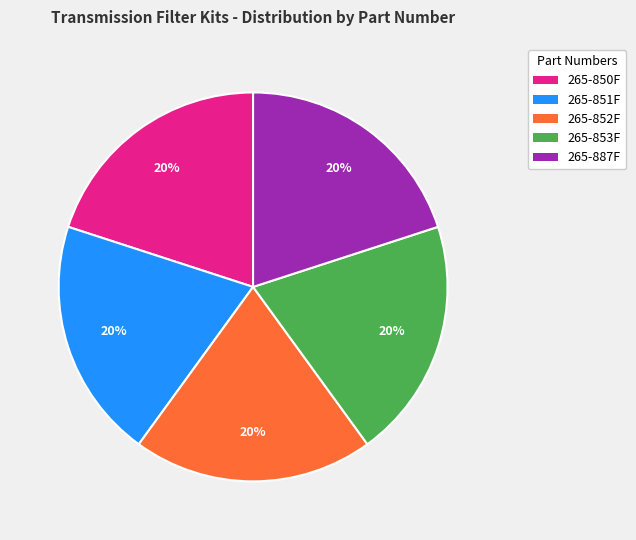

Count the number of slices in the pie.

5